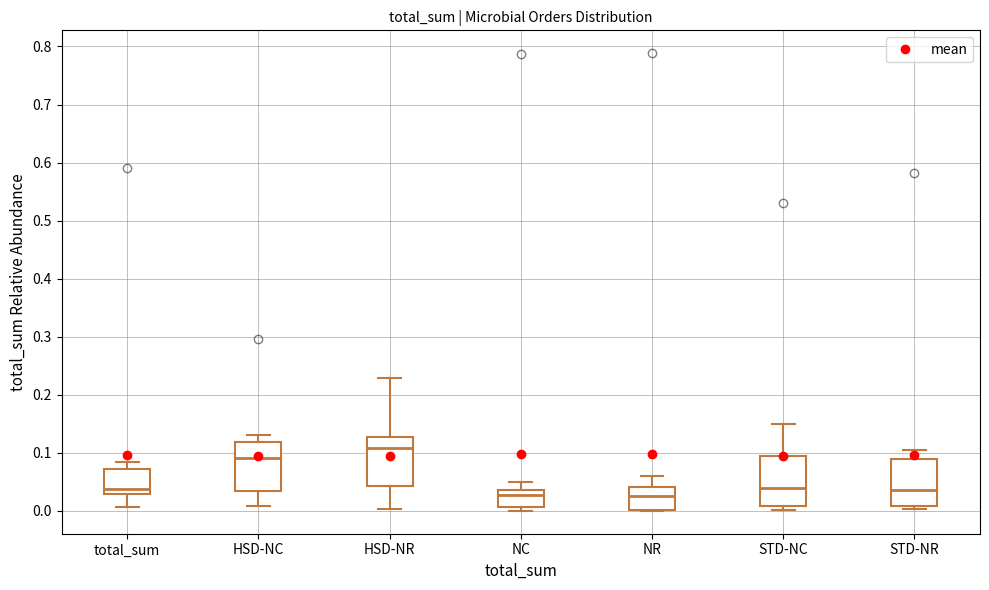

Reading left to right, read every box against the y-axis: the position of its median line, the range the box covers, and the ends of its whiskers. The values are not printed on the chart, so give them approximately, as read against the axis.

total_sum: median 0.04, box 0.03 to 0.07, whiskers 0.01 to 0.08
HSD-NC: median 0.09, box 0.03 to 0.12, whiskers 0.01 to 0.13
HSD-NR: median 0.11, box 0.04 to 0.13, whiskers 0.00 to 0.23
NC: median 0.03, box 0.01 to 0.04, whiskers 0.00 to 0.05
NR: median 0.03, box 0.00 to 0.04, whiskers 0.00 to 0.06
STD-NC: median 0.04, box 0.01 to 0.10, whiskers 0.00 to 0.15
STD-NR: median 0.04, box 0.01 to 0.09, whiskers 0.00 to 0.10